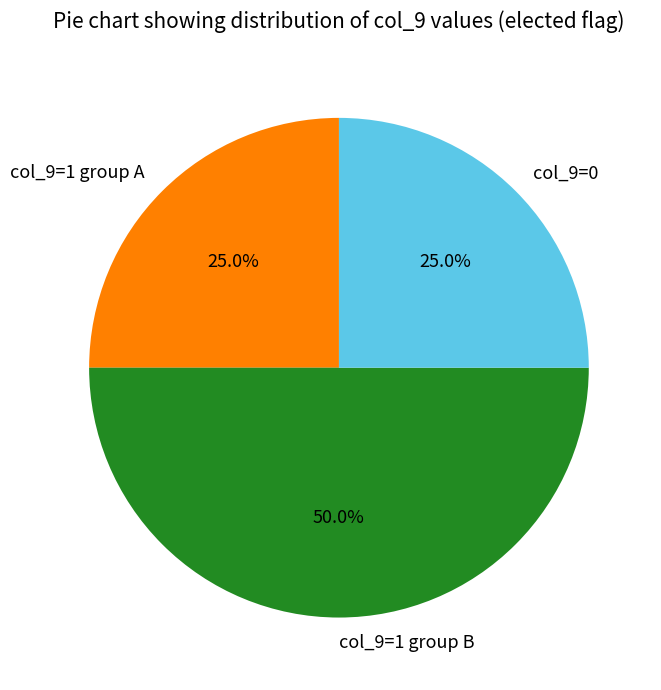

How many slices are in this pie chart?

3